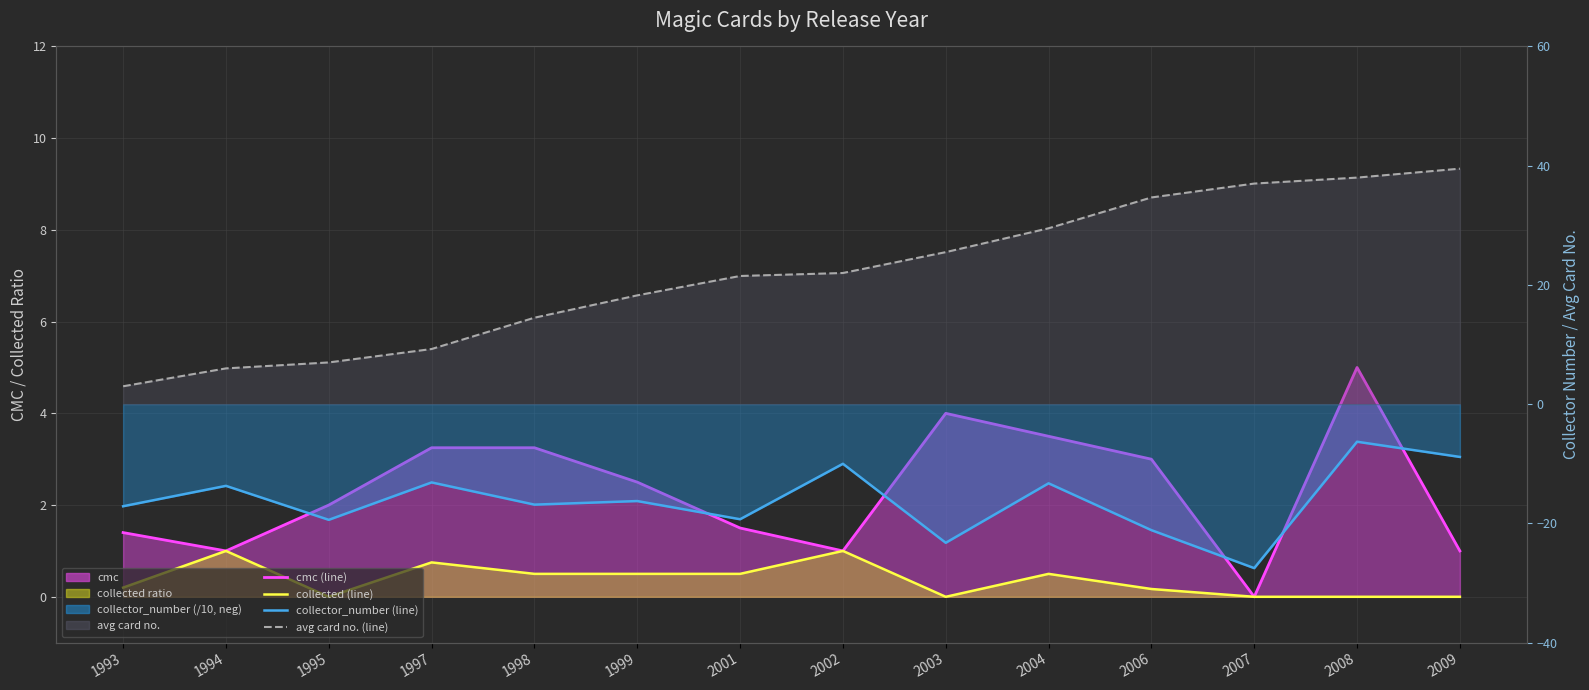

True or false: avg card no. (line) and collector_number (line) intersect in this chart.

False